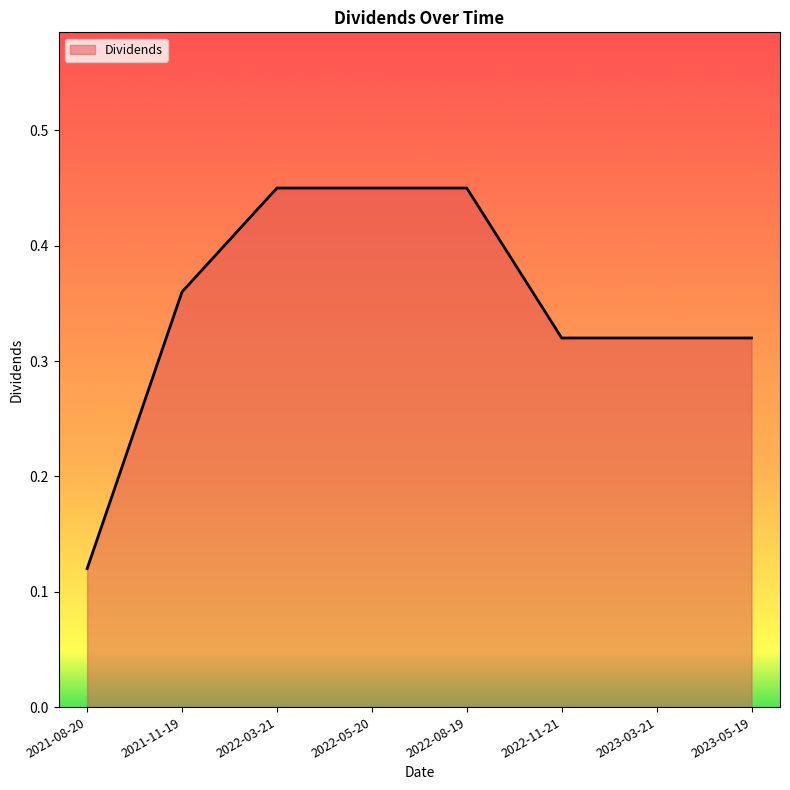

What is the sum of the values at 2022-11-21 and 2023-05-19?

0.6